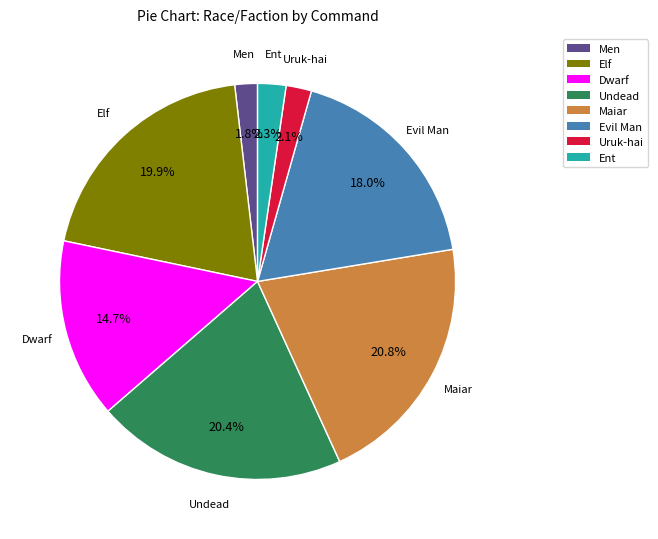

What is the ratio of the value at Maiar to the value at Undead?

1.0